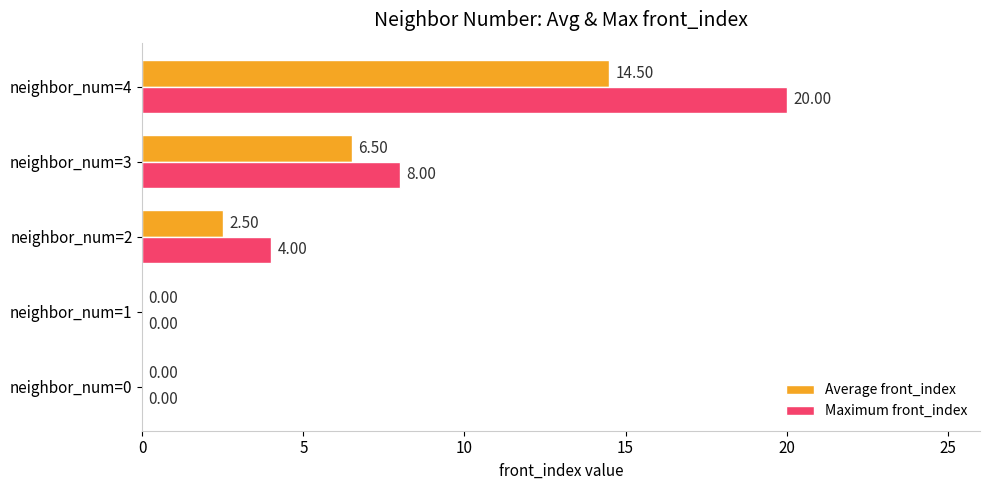

Which series changed the most between neighbor_num=1 and neighbor_num=3?

Maximum front_index